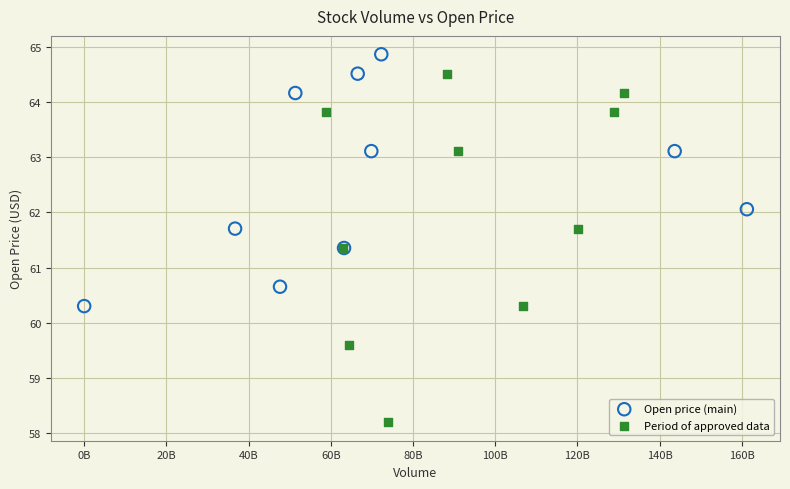

Which series contains the highest Y value?

Open price (main)